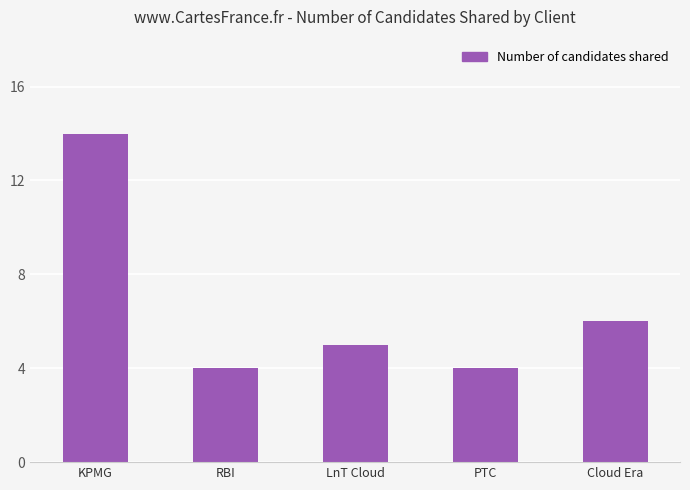

What is the label of the 3rd bar from the right?

LnT Cloud